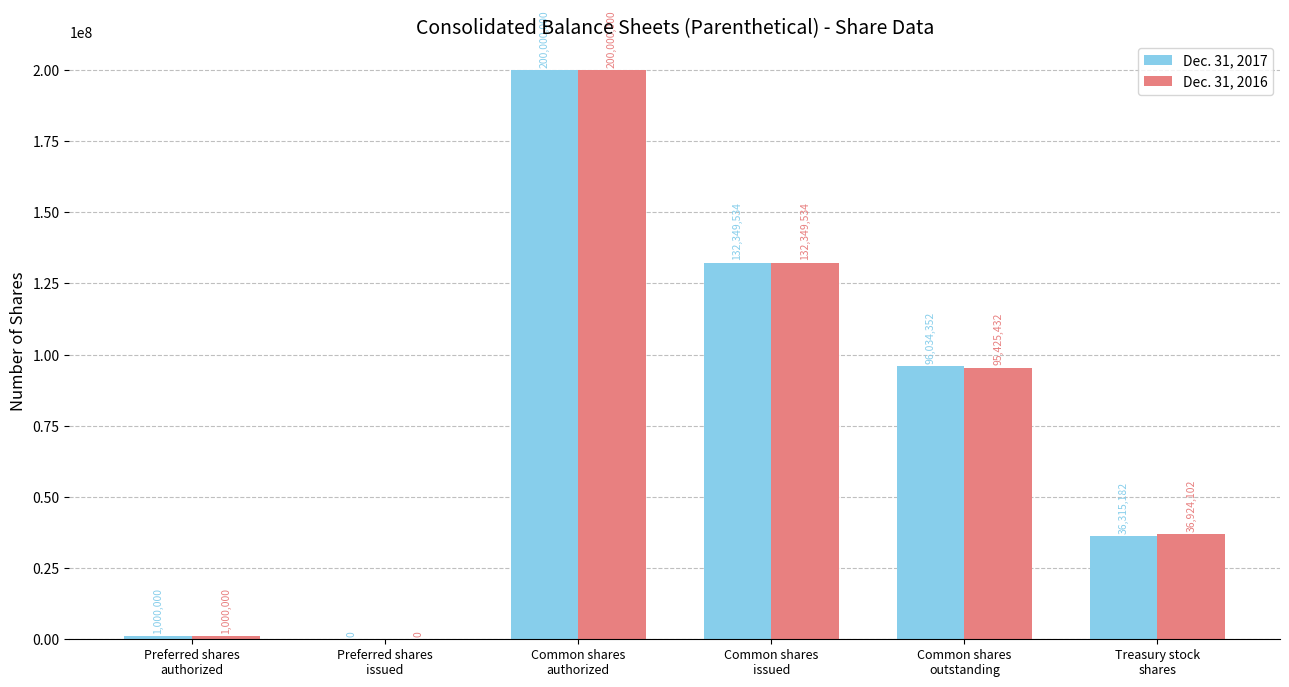

At which category is the sum across all series the highest?

Common shares
authorized